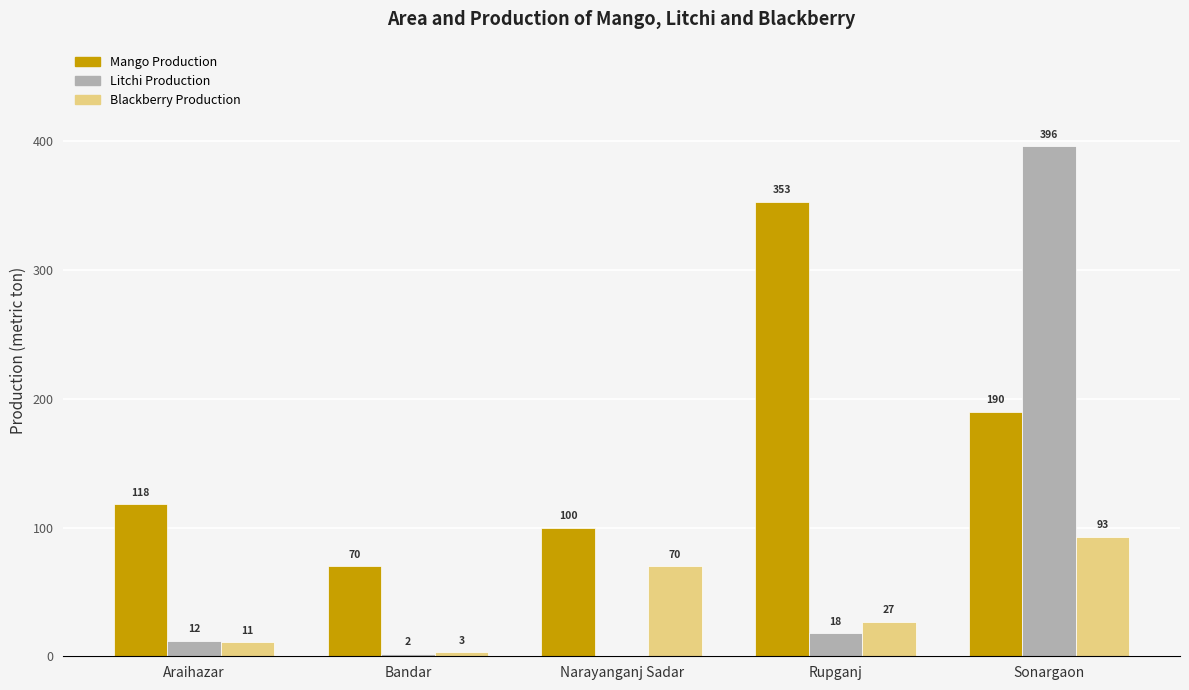

What is the sum of all Mango Production values?

831